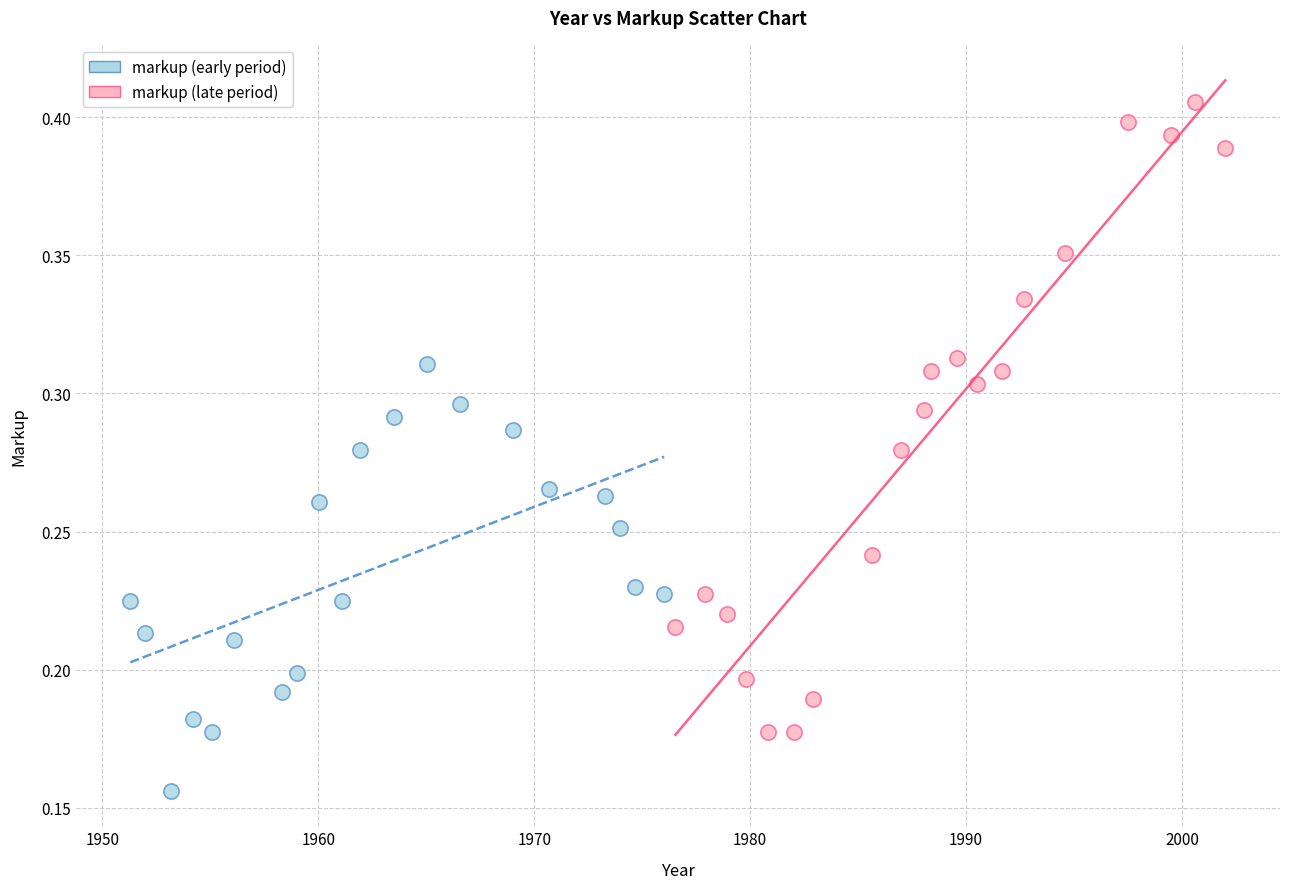

Which series reaches the minimum Y coordinate?

markup (early period)